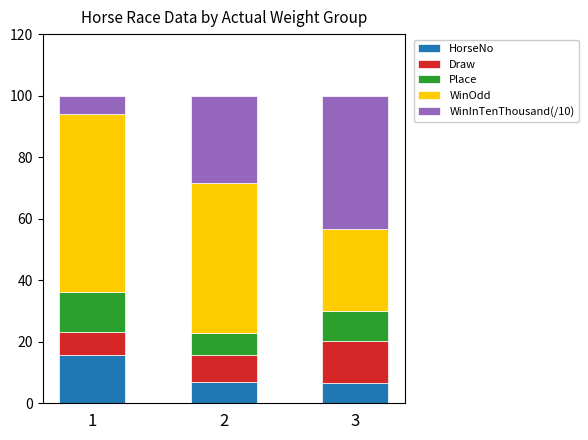

How many values in the HorseNo series exceed 7?

2